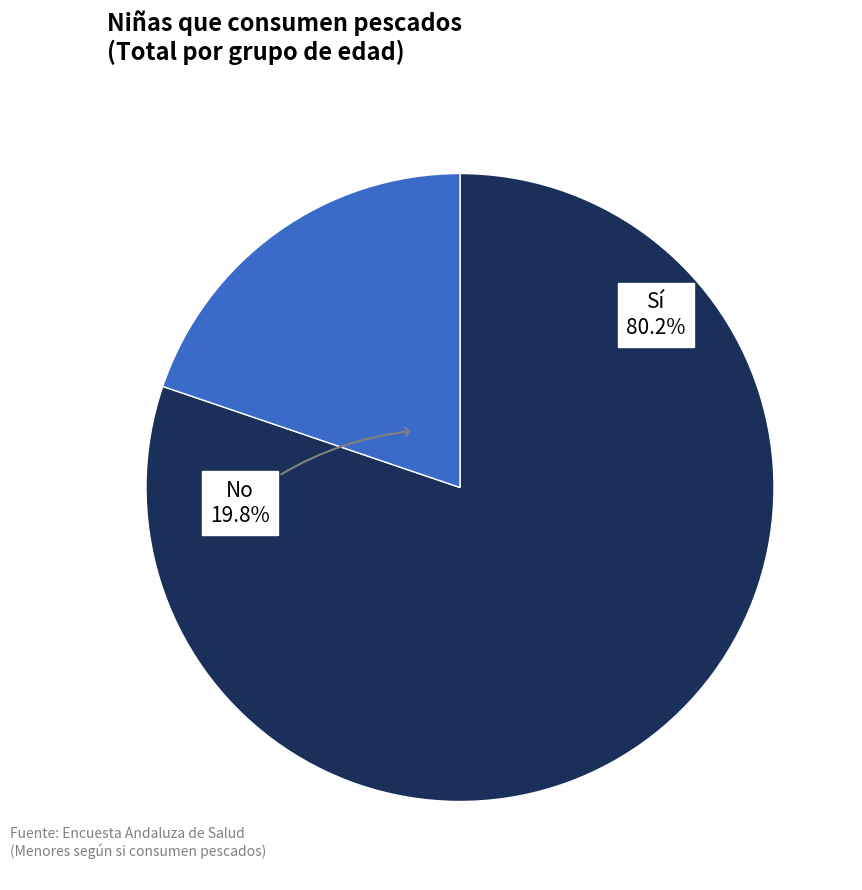

Is there any slice that represents more than half of the pie?

Yes